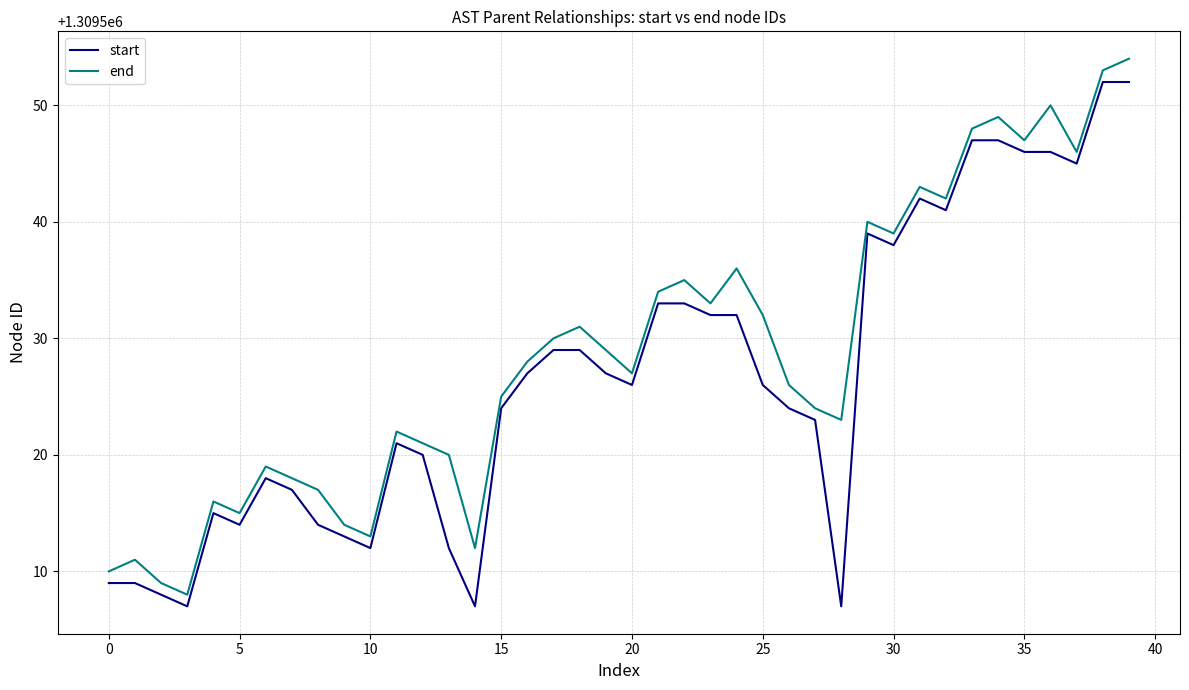

Count the number of categories in the chart.

40